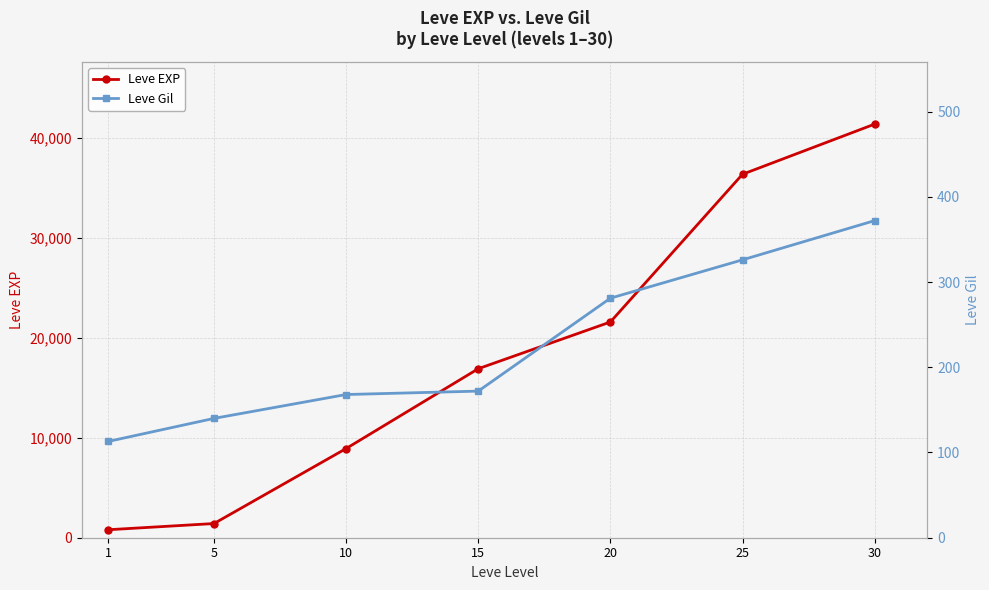

Reading left to right, transcribe all the data shown in this chart.

Leve EXP: 800	1420	8930	16920	21600	36390	41410
Leve Gil: 113	140	168	172	281	326	372